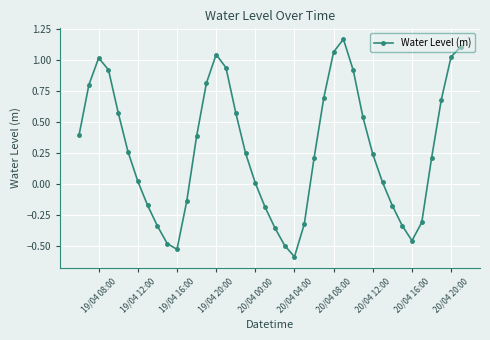

True or false: there are more than 0 points higher than both neighbors.

True